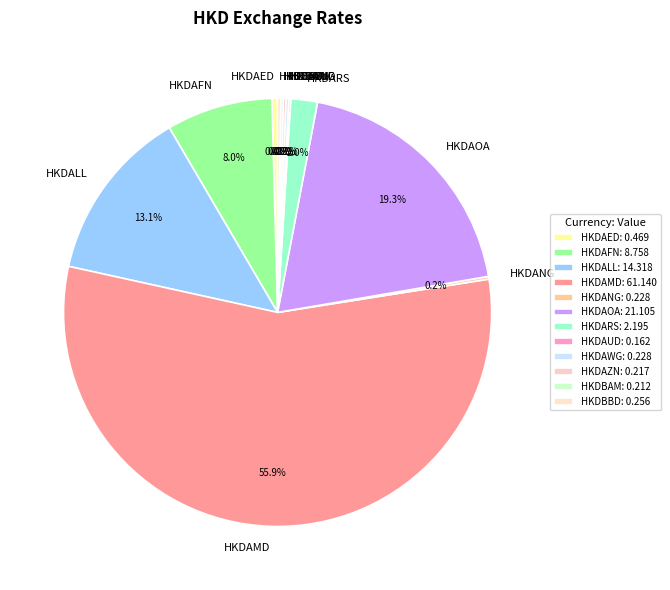

Rank the categories by value from highest to lowest.

HKDAMD, HKDAOA, HKDALL, HKDAFN, HKDARS, HKDAED, HKDBBD, HKDANG, HKDAWG, HKDAZN, HKDBAM, HKDAUD